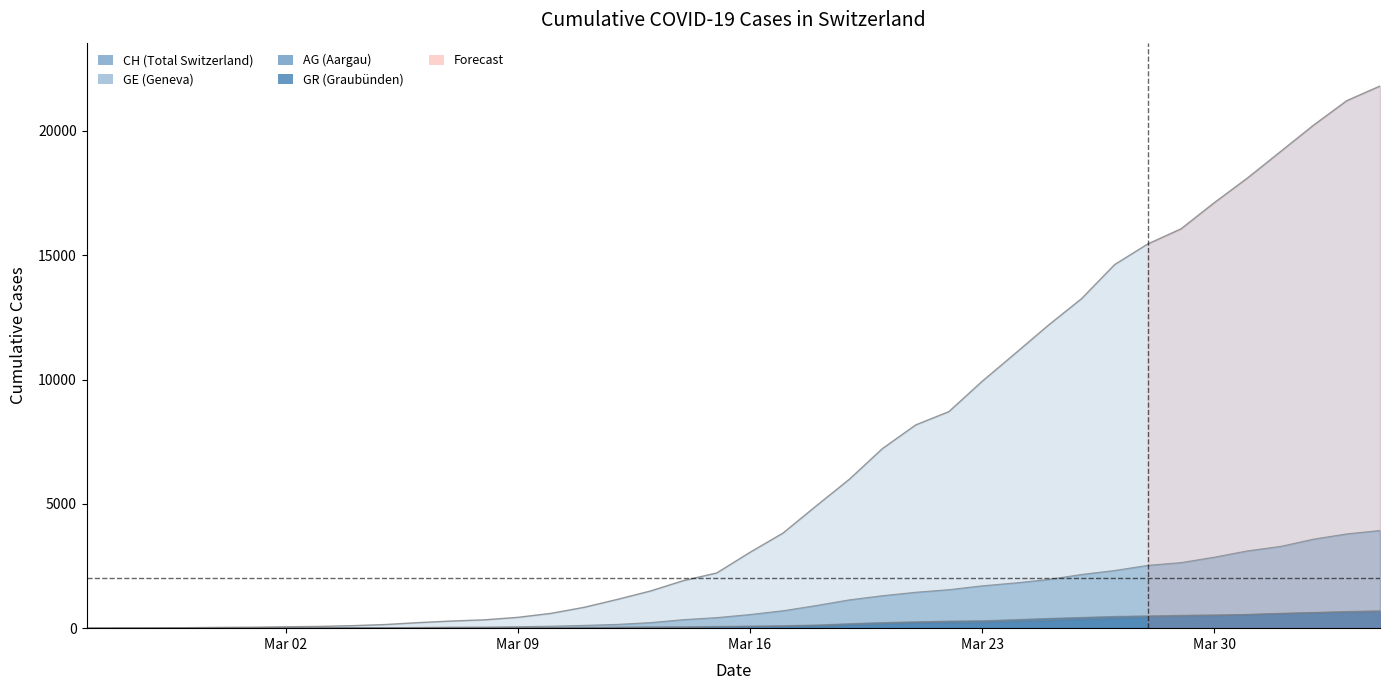

What is the approximate value of AG at 2020-03-29?

485